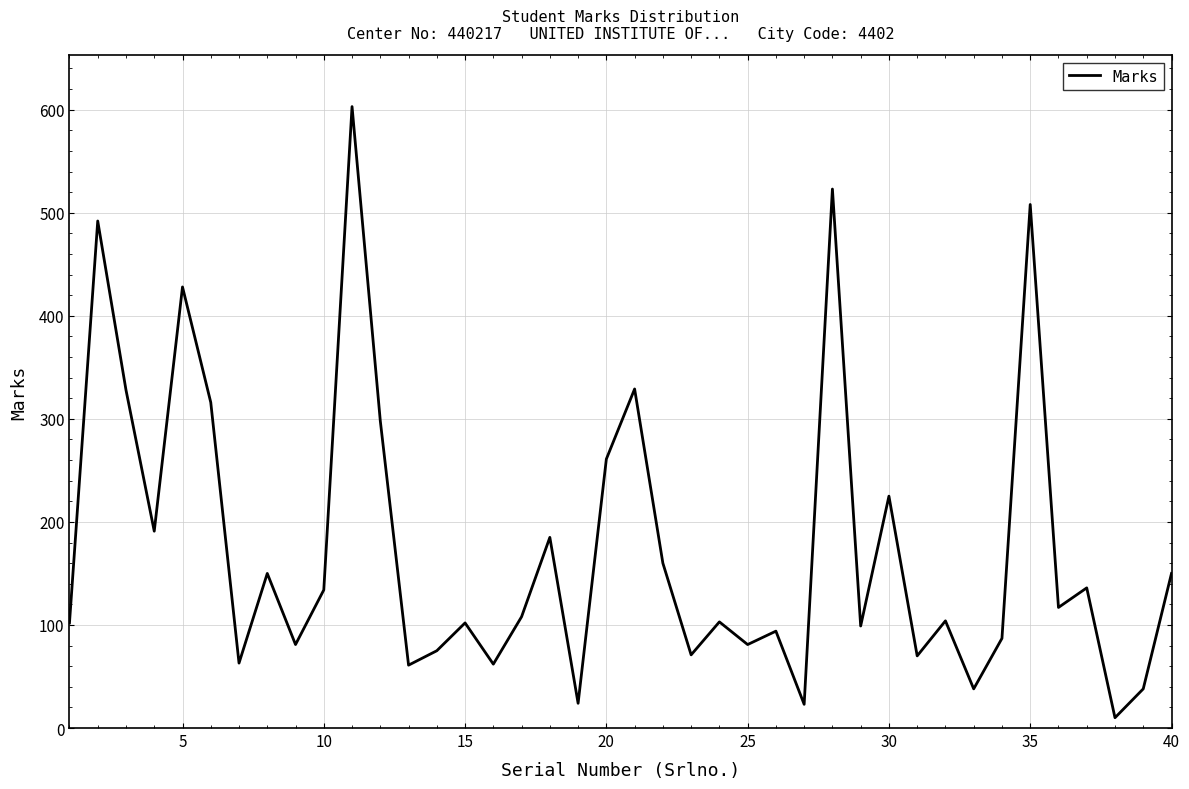

What is the maximum value shown in the chart?

603